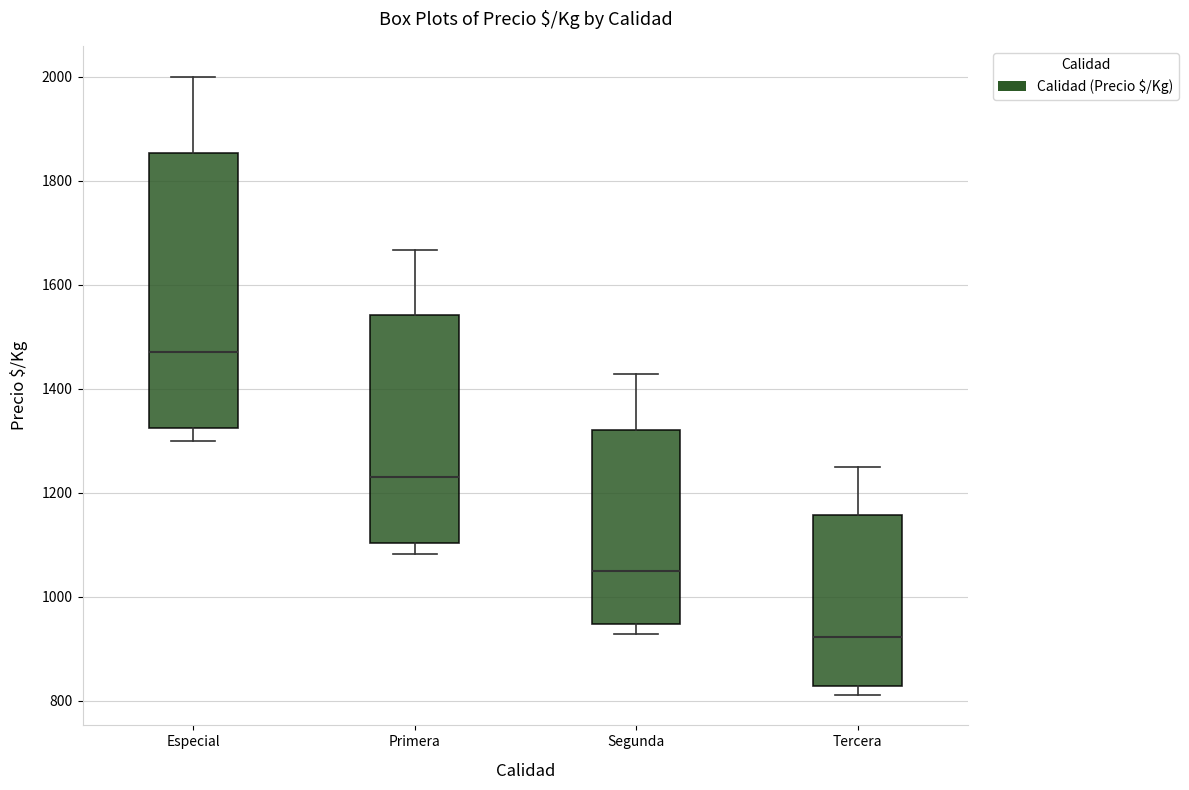

Which box is the tallest, from its lower edge to its upper edge?

Especial